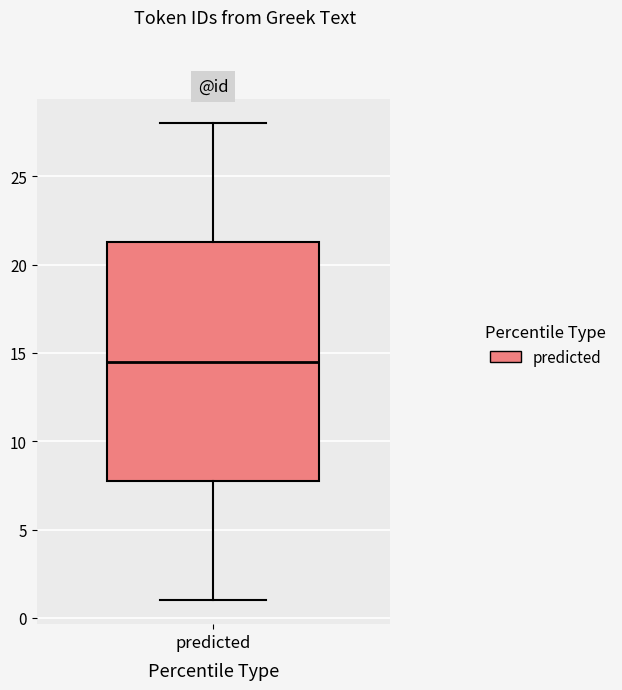

Transcribe this box plot: give where the median line is, the range the box spans, and where the two whiskers end, as read against the y-axis. The values are not printed on the chart, so give them approximately, as read against the axis.

median 14.5, box 8.0 to 21.5, whiskers 1.0 to 28.0